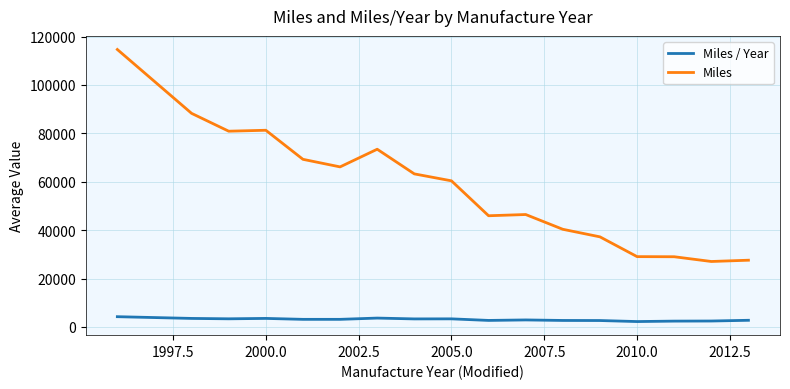

At how many categories does at least one series exceed 58935?

9